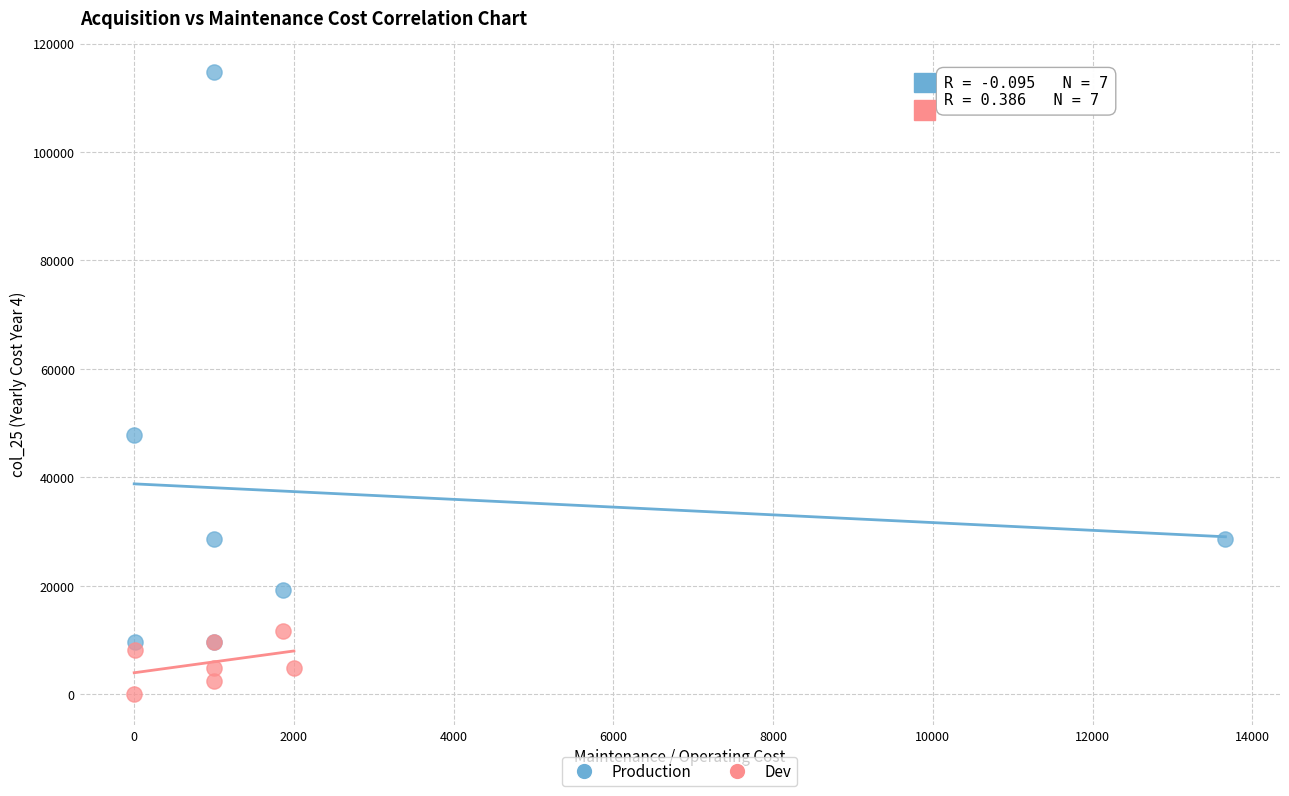

Which series has the widest spread of Y values?

Production